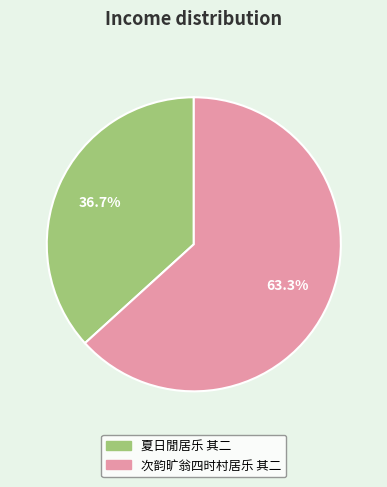

What is the majority slice?

次韵旷翁四时村居乐 其二